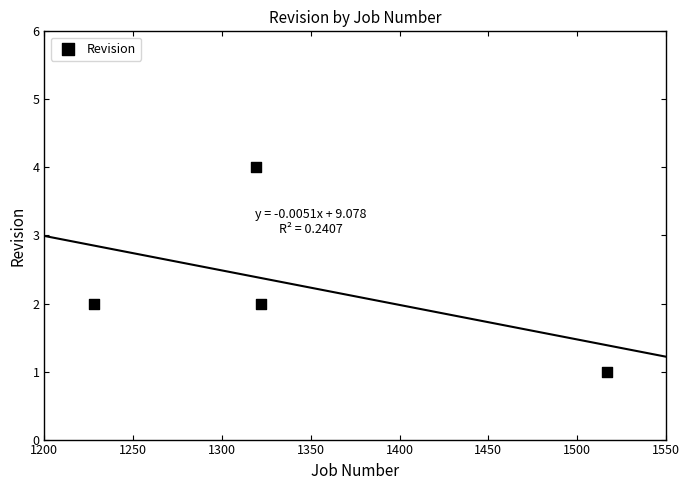

What is the average X value?

1346